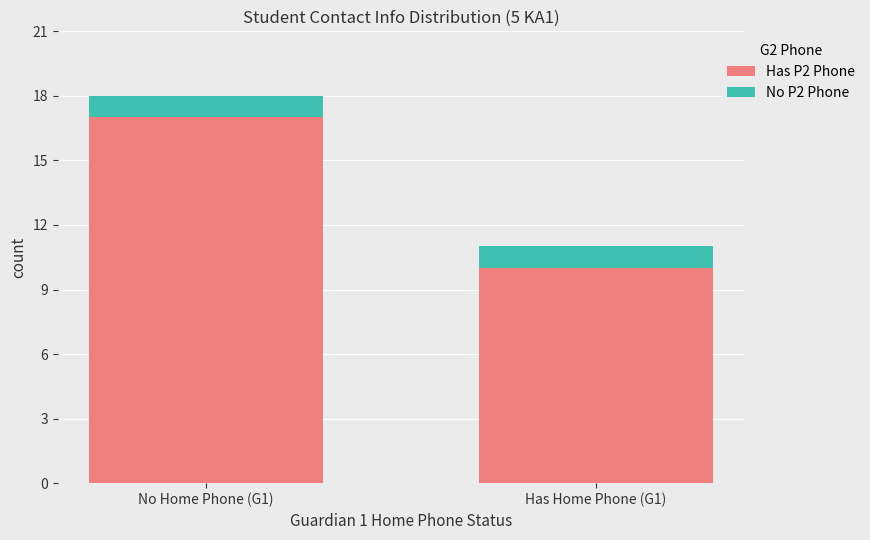

How many values in the Has P2 Phone series are below 17?

1